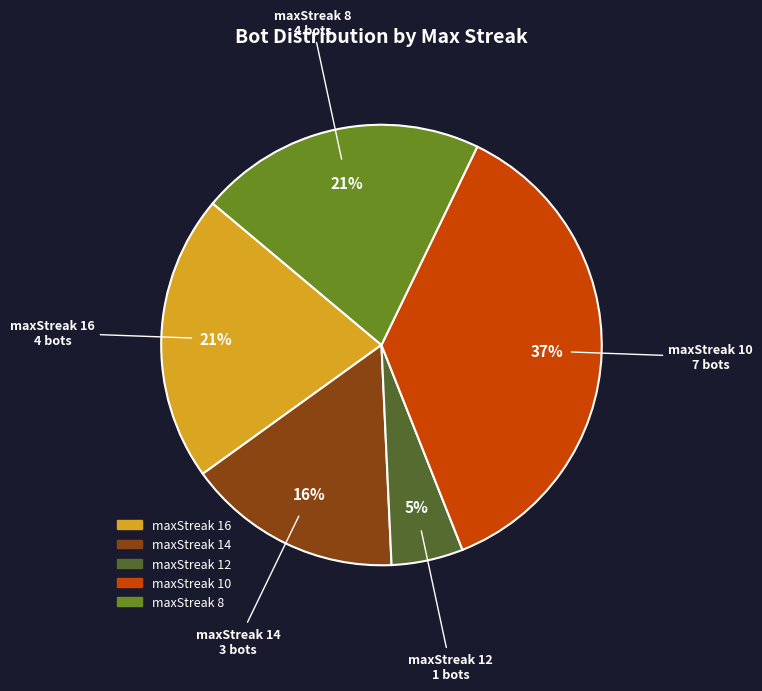

Is it true that maxStreak 12 is 5% of the pie?

True